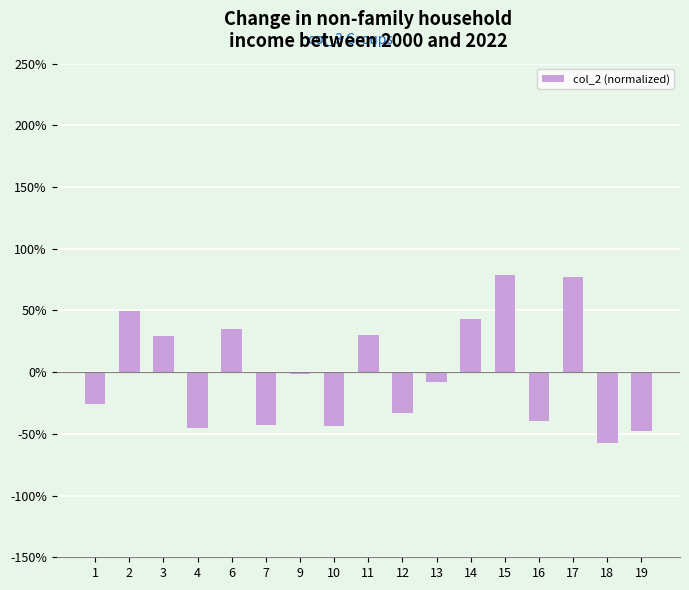

At which category does the chart reach its minimum across all series?

18